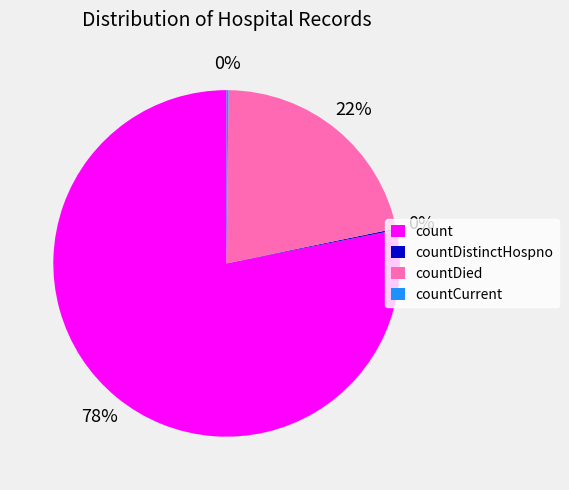

Which category has the biggest portion of the pie?

count